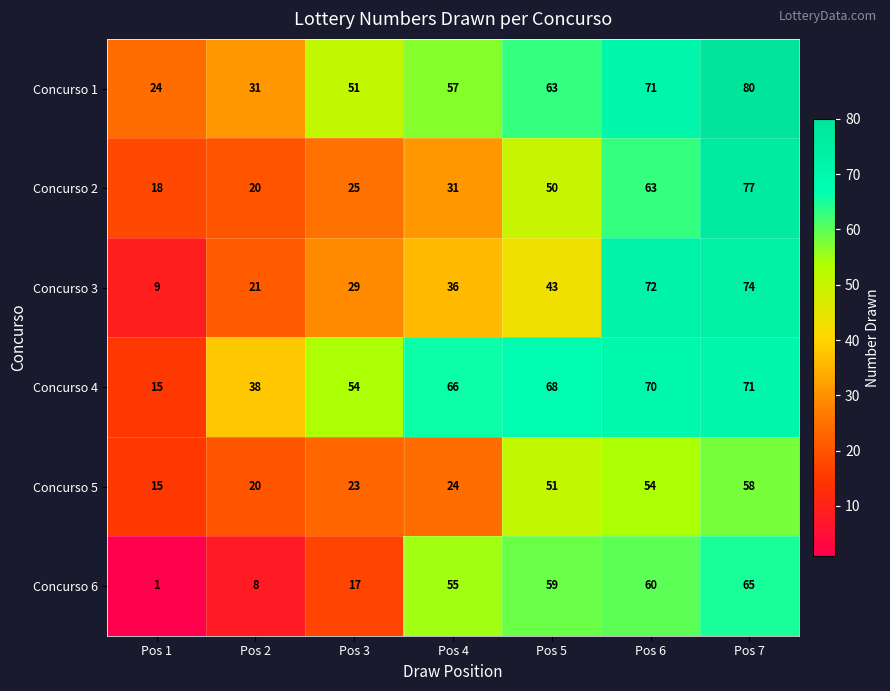

At which category is the sum across all series the highest?

Pos 7